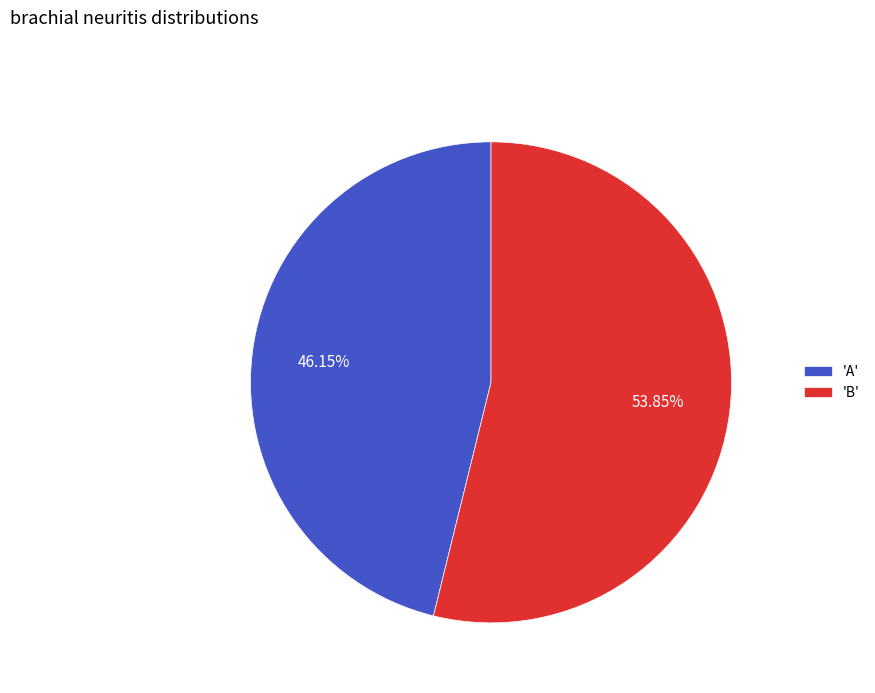

Do 'A' and 'B' together represent more than half of the pie?

Yes